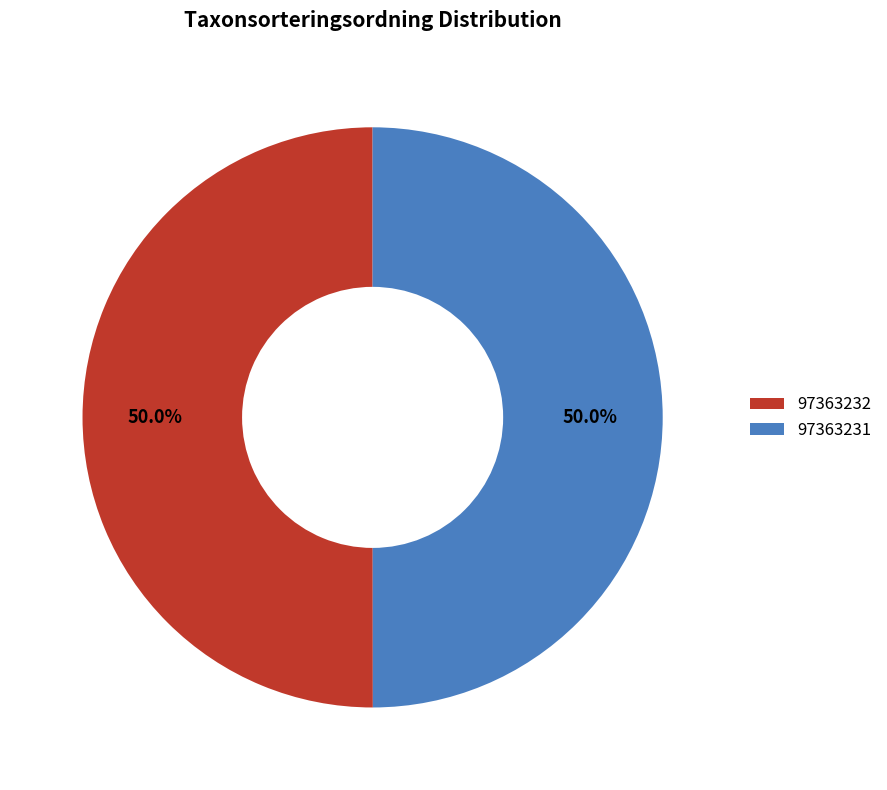

What is the ratio of the value at 97363232 to the value at 97363231?

1.0